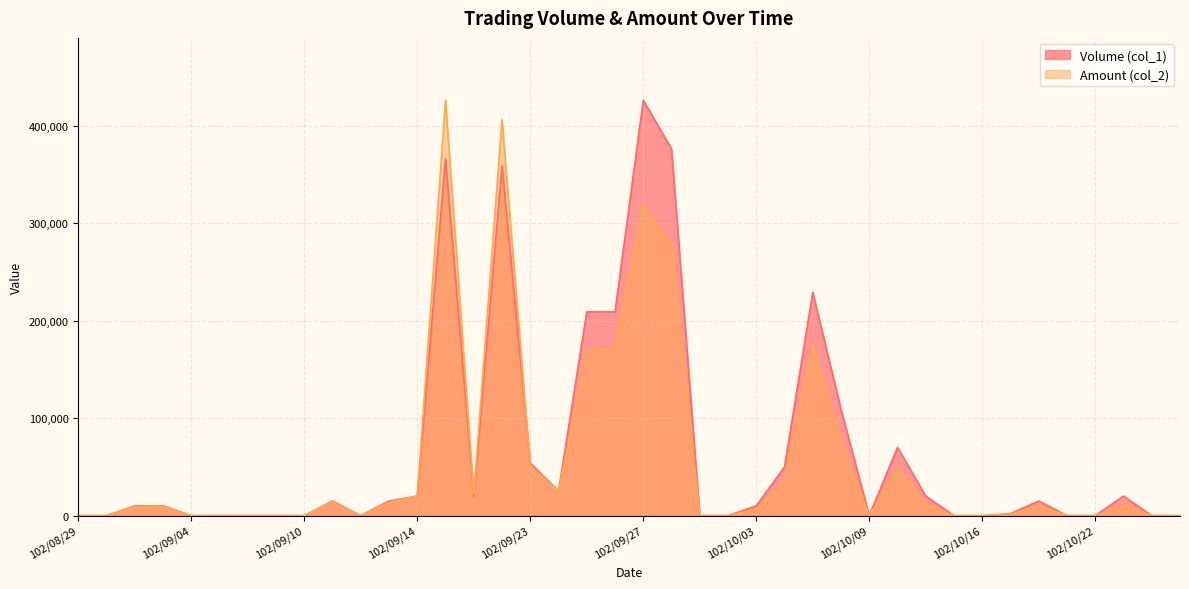

Does the chart display data point markers on the line(s)?

No